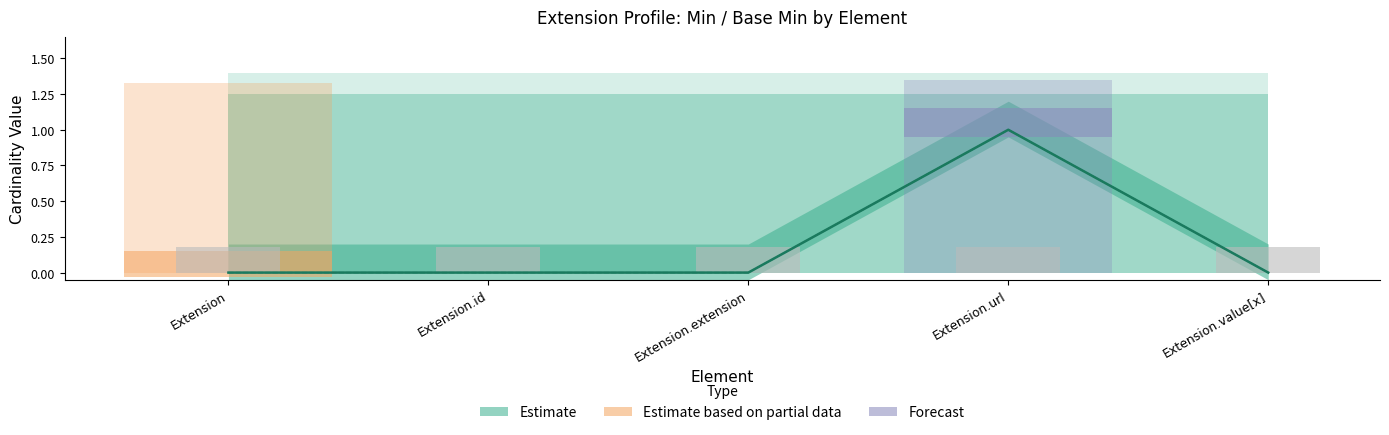

Which category has the lowest value in the Base Min series?

Extension